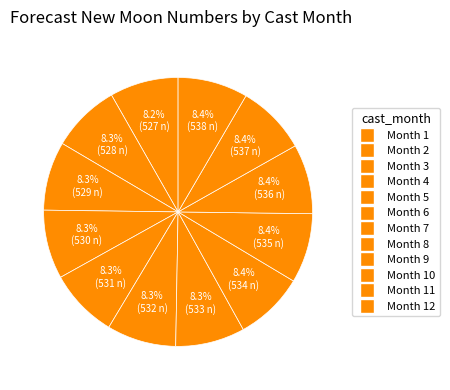

How many segments does this pie chart have?

12